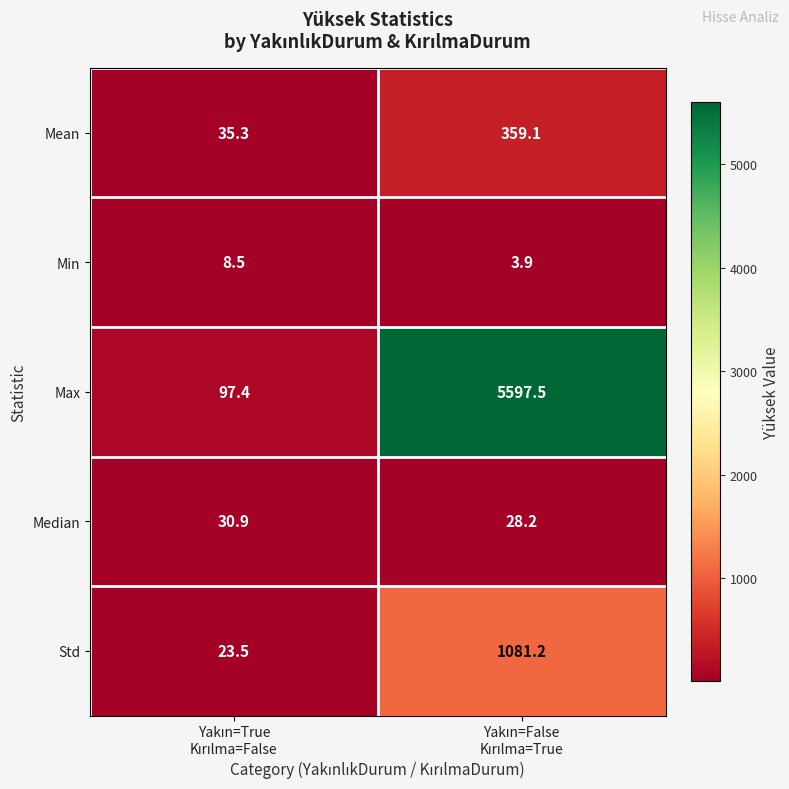

List the series in order of their peak value, highest first.

Max, Std, Mean, Median, Min